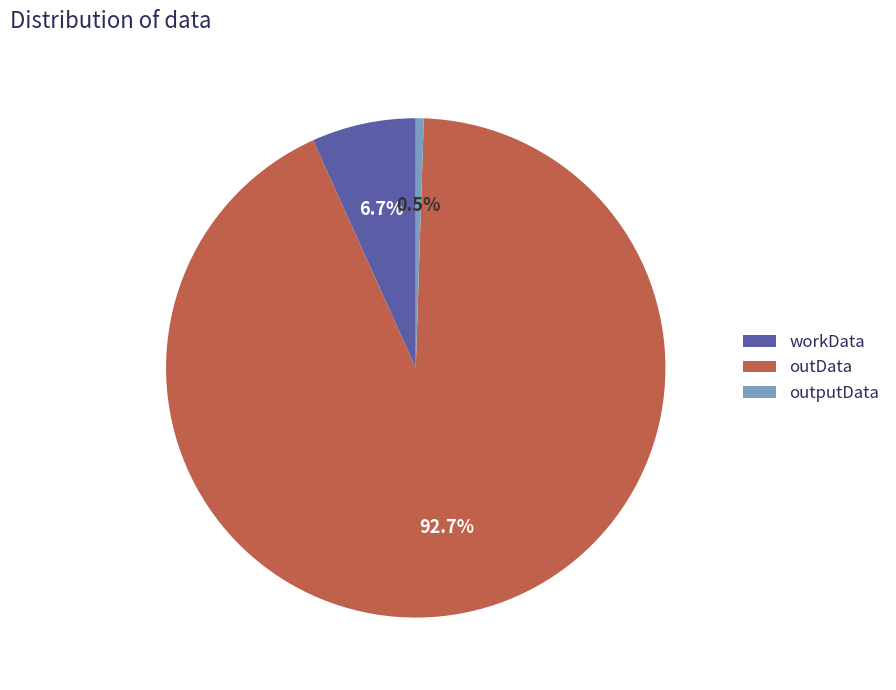

How many segments does this pie chart have?

3